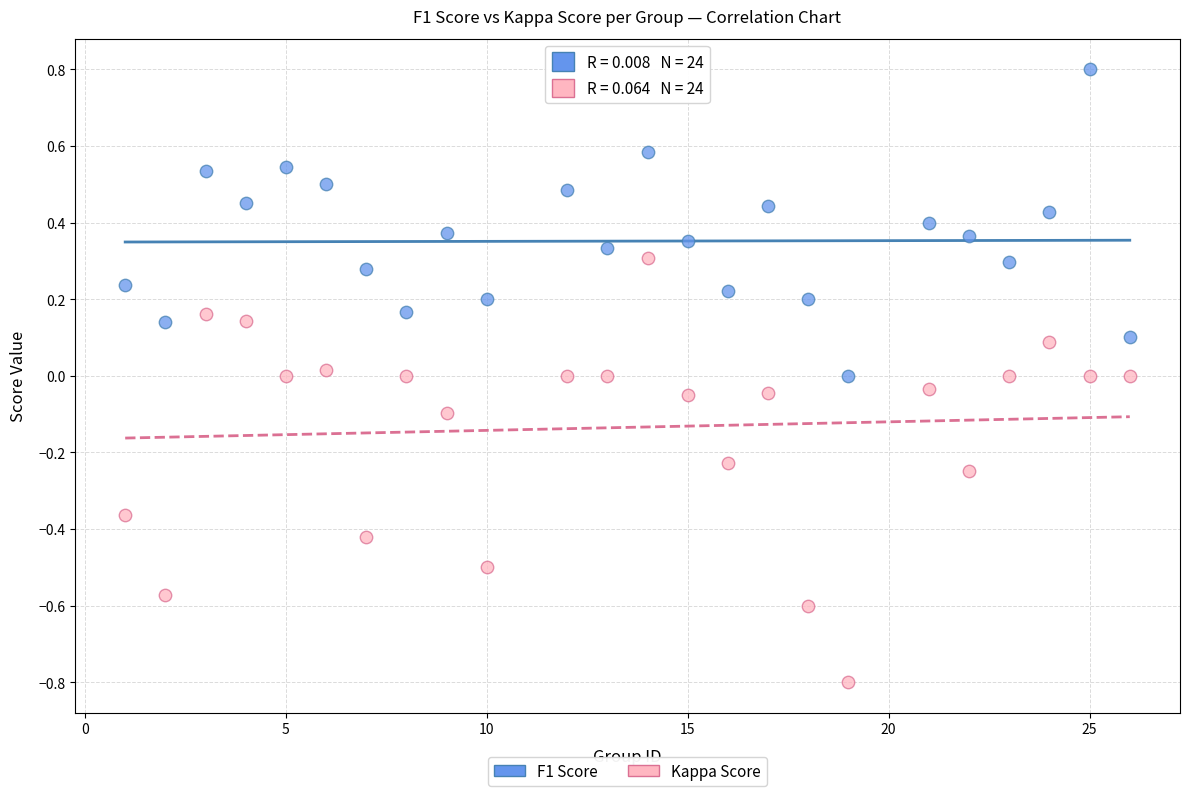

Which series reaches the maximum Y coordinate?

F1 Score